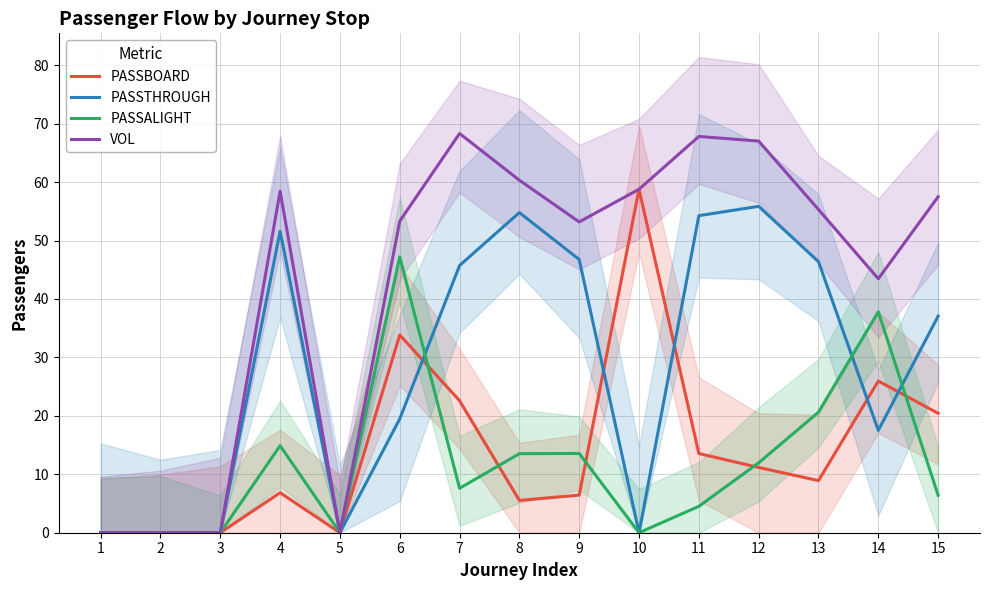

What is the difference between the PASSTHROUGH values at 11 and 8?

0.5